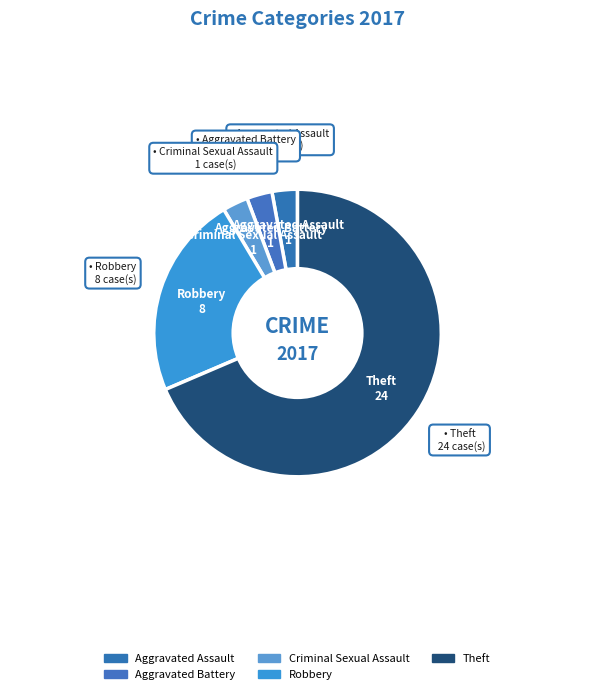

How many segments does this pie chart have?

5